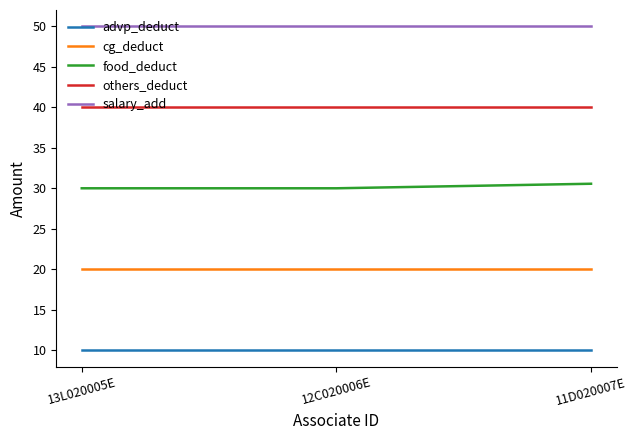

What is the sum of the others_deduct values at 13L020005E and 12C020006E?

80.0